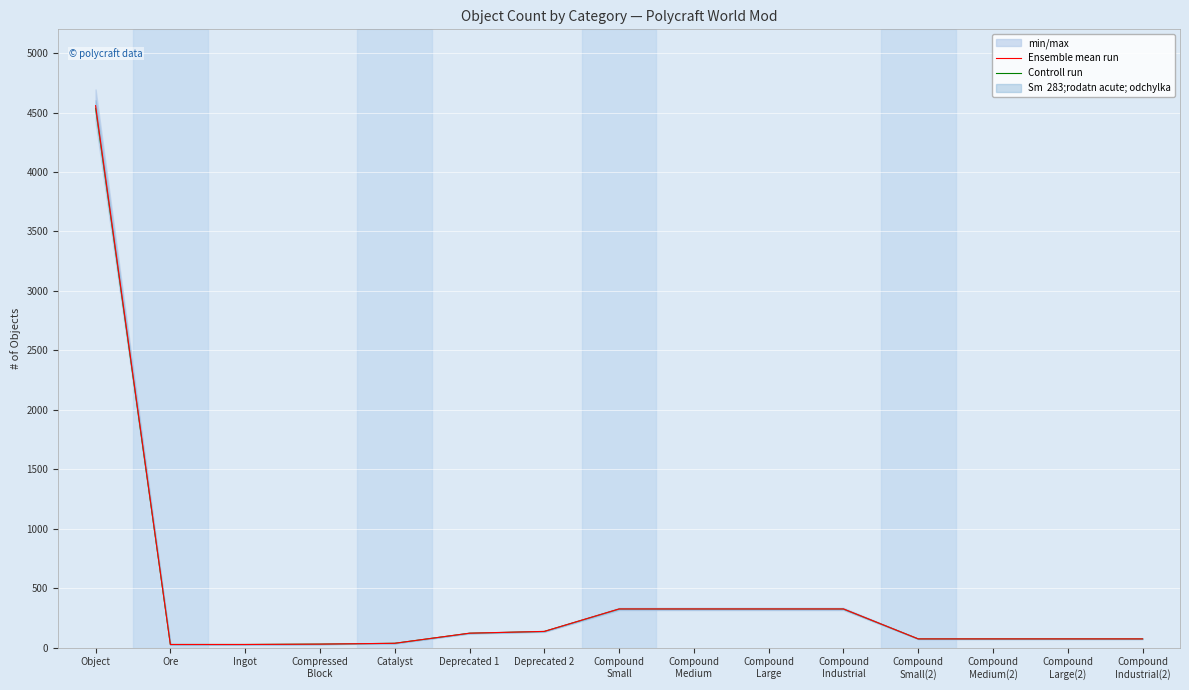

What position from the left is Deprecated 1?

6